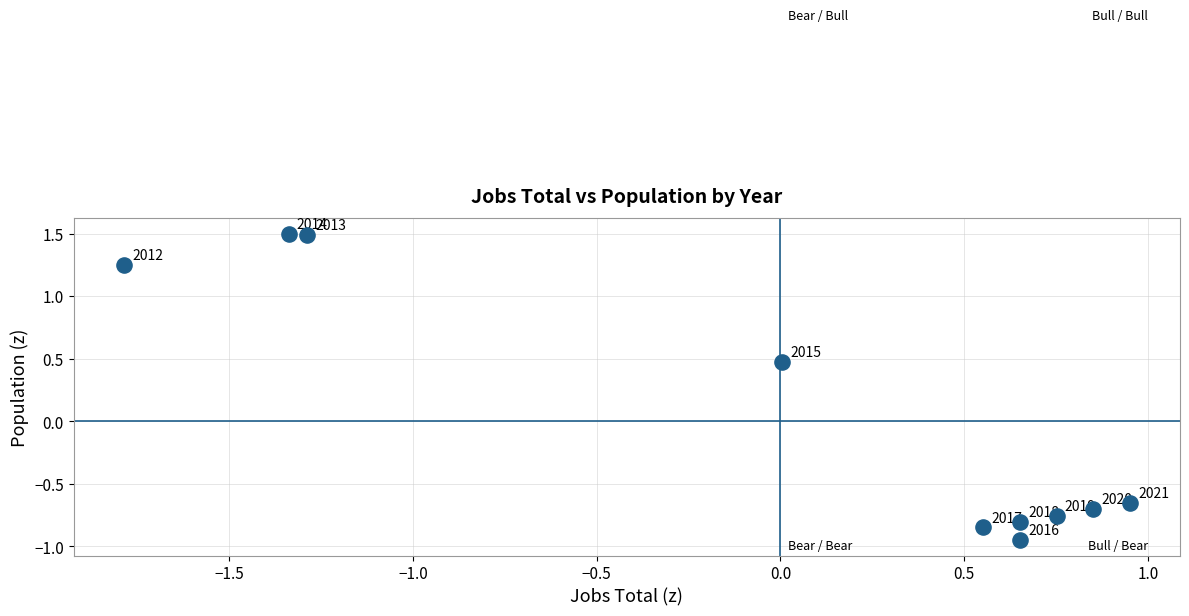

What Y value in the scatter plot is closest to 0?

0.5